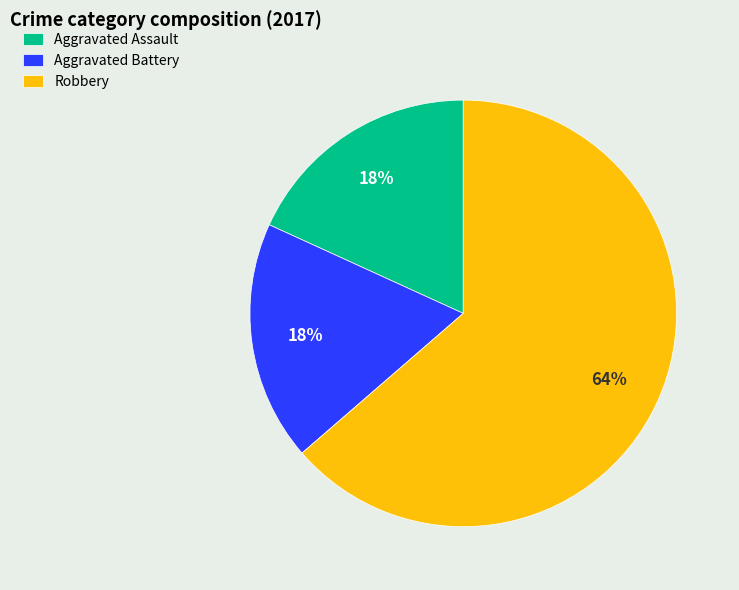

Is it true that Aggravated Assault is 18% of the pie?

True